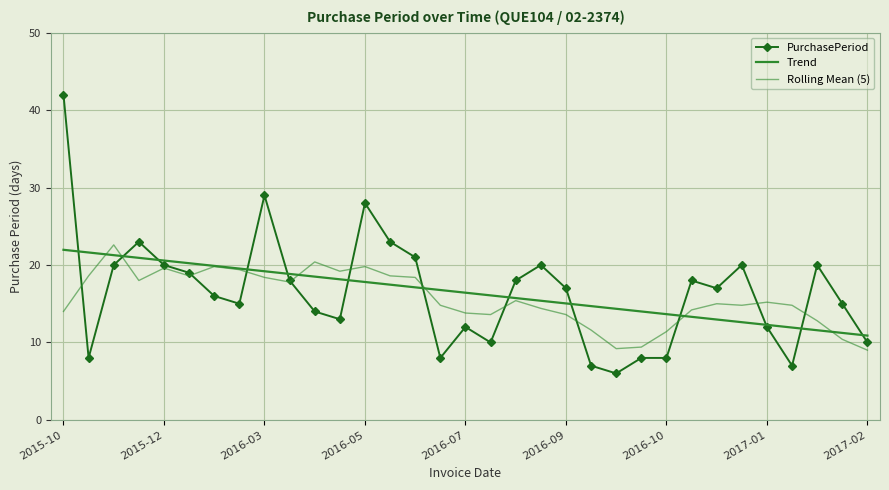

How many interior local peaks does the PurchasePeriod series have?

8